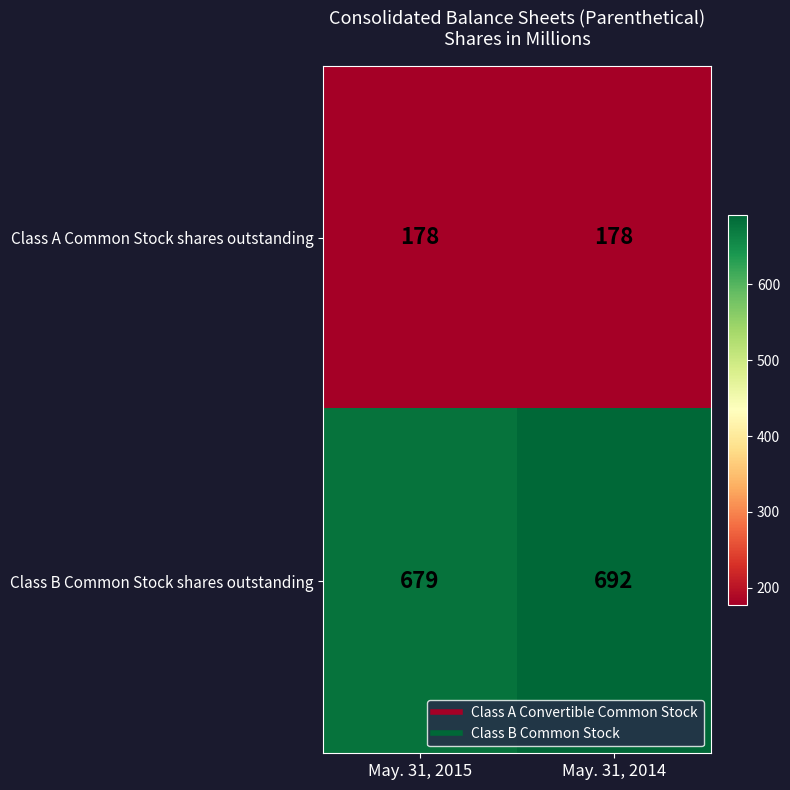

Reading right to left, list all the values displayed in this chart.

Class A Common Stock shares outstanding: 178	178
Class B Common Stock shares outstanding: 692	679